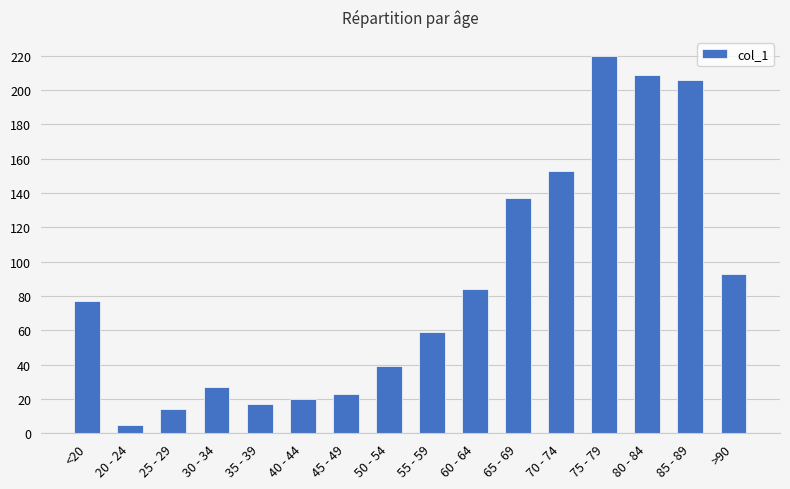

Reading left to right, what are all the values shown in this chart?

77	5	14	27	17	20	23	39	59	84	137	153	220	209	206	93